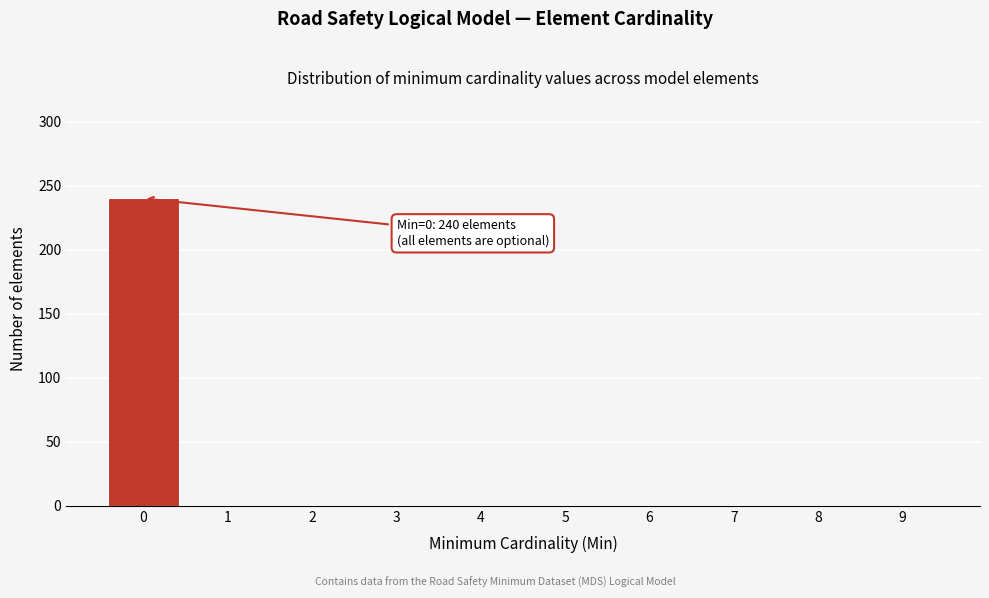

Reading left to right, extract all data points from this chart.

0=240	1=0	2=0	3=0	4=0	5=0	6=0	7=0	8=0	9=0